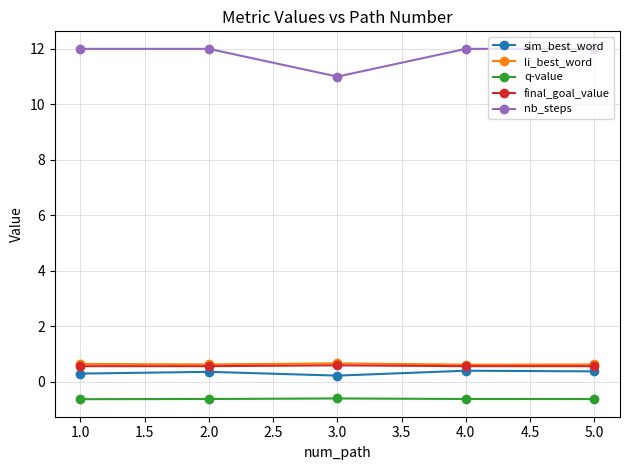

True or false: nb_steps and final_goal_value cross at least once.

False